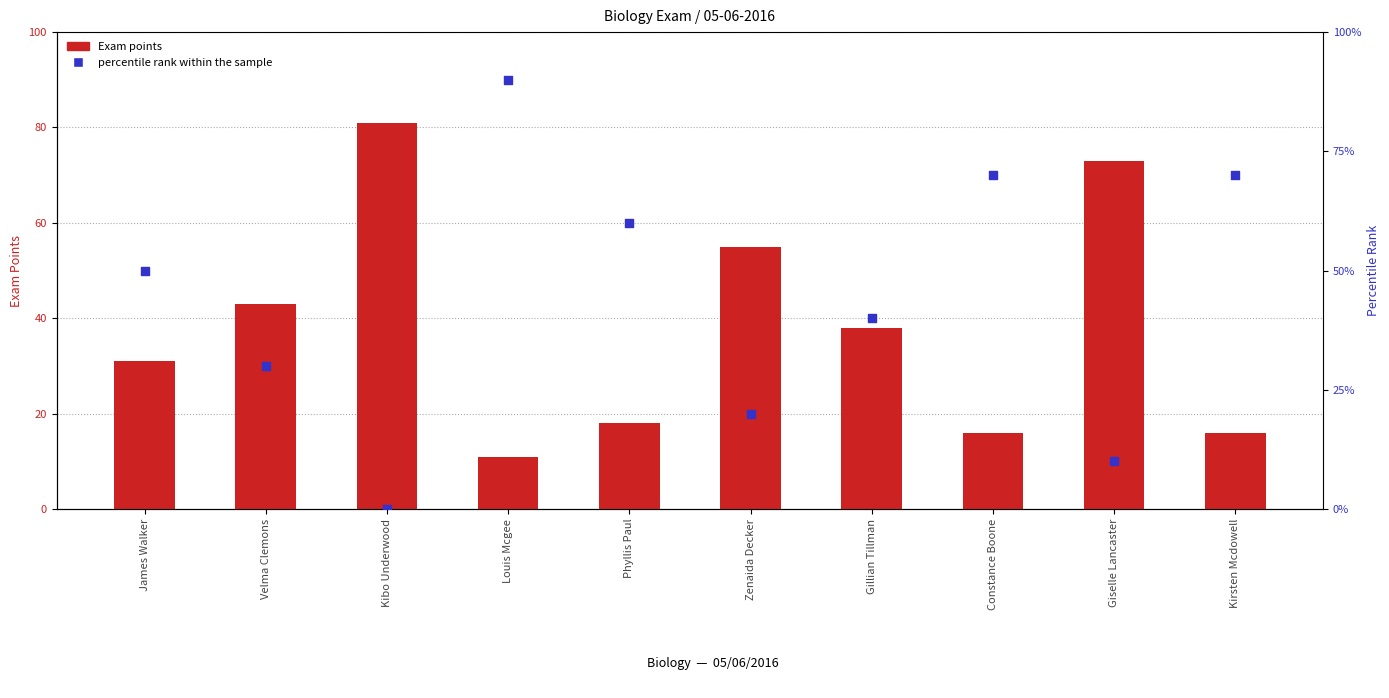

Is the value of Exam points at Giselle Lancaster greater than the value of percentile rank within the sample at Kirsten Mcdowell?

Yes